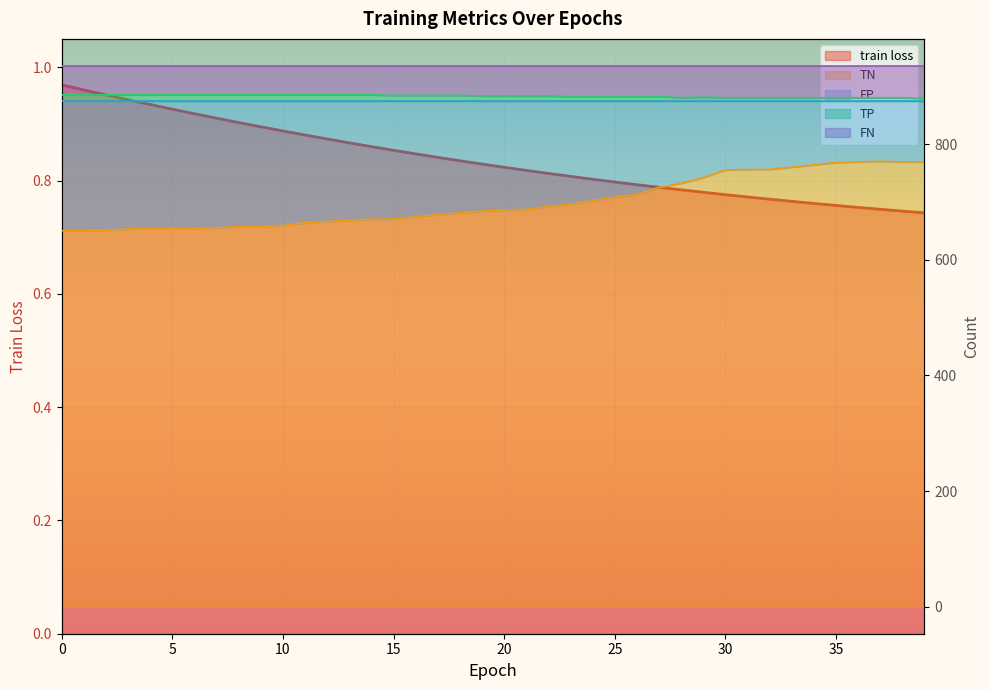

What is the value of the TP point at the 20th from the left?

883.0